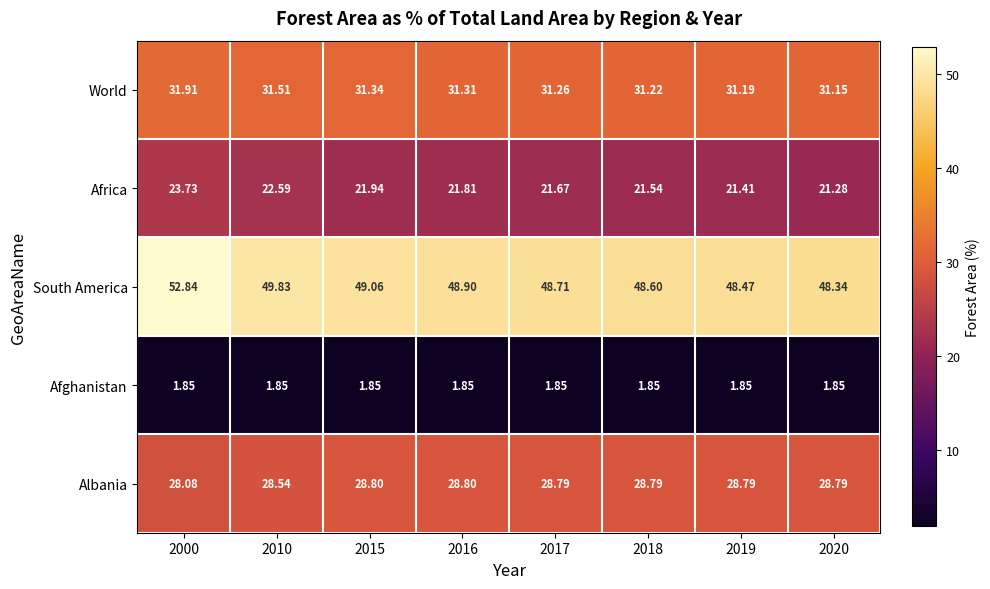

Is the value of South America at 2017 greater than the value of Albania at 2020?

Yes